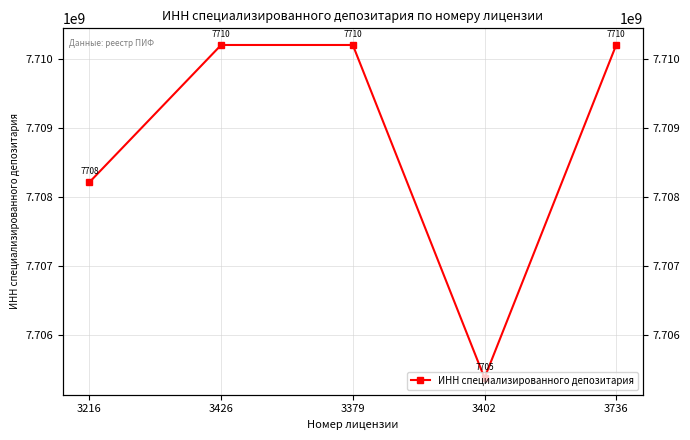

True or false: the data shows 10761928389 at 3379.

False